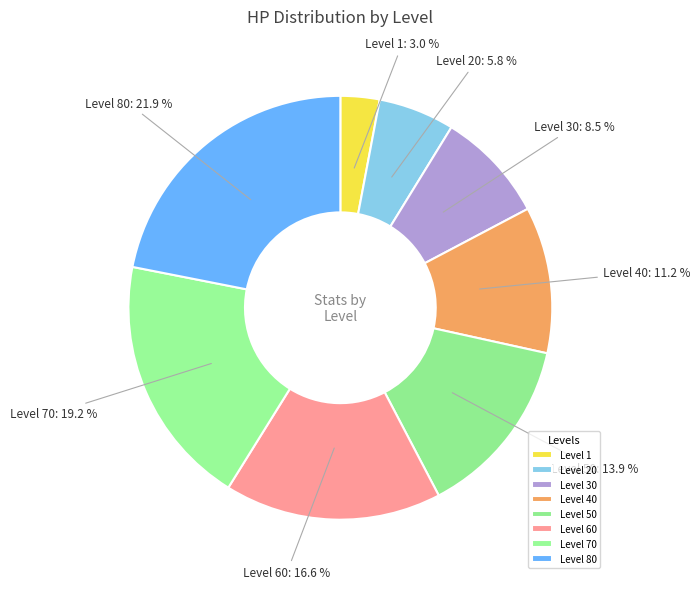

How many segments does this pie chart have?

8